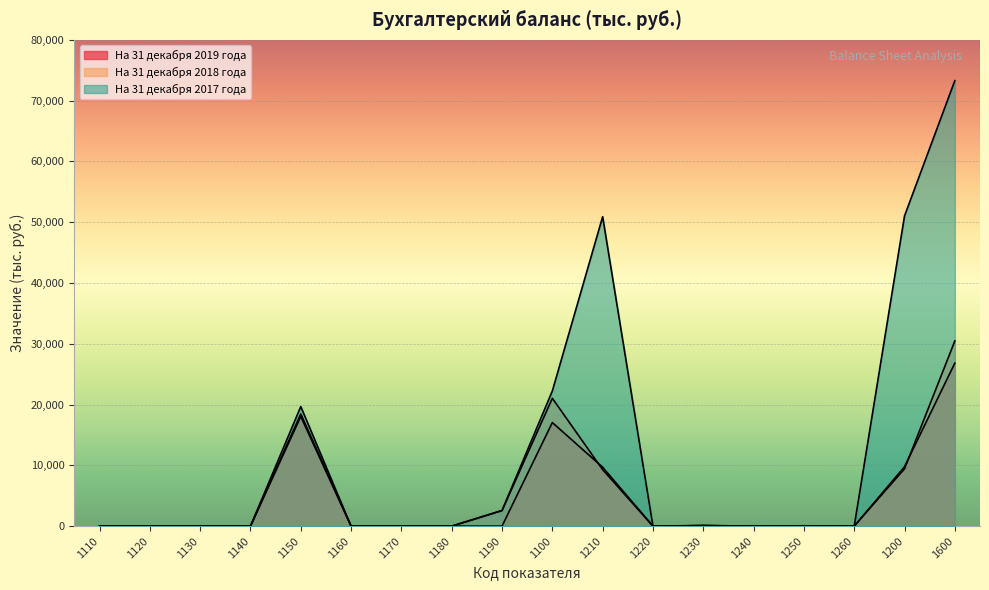

Between which two adjacent categories do На 31 декабря 2019 года and На 31 декабря 2018 года first intersect?

1100 and 1210